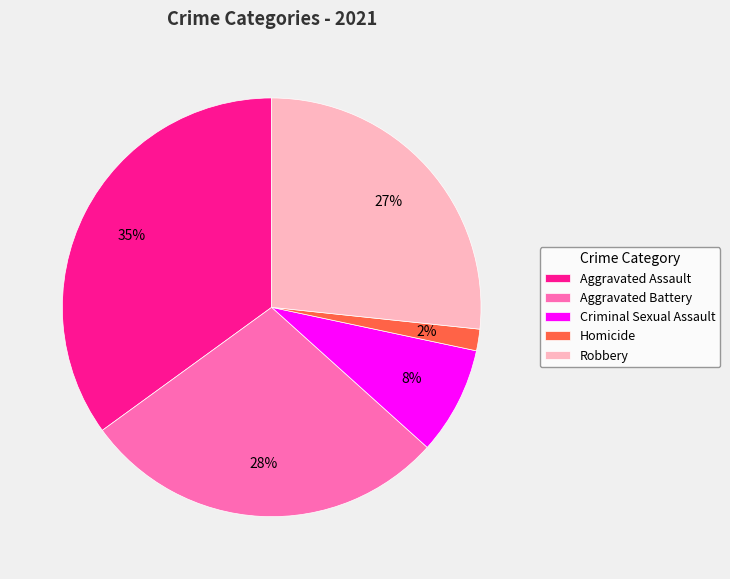

What is the ratio of the value at Robbery to the value at Aggravated Assault?

0.8